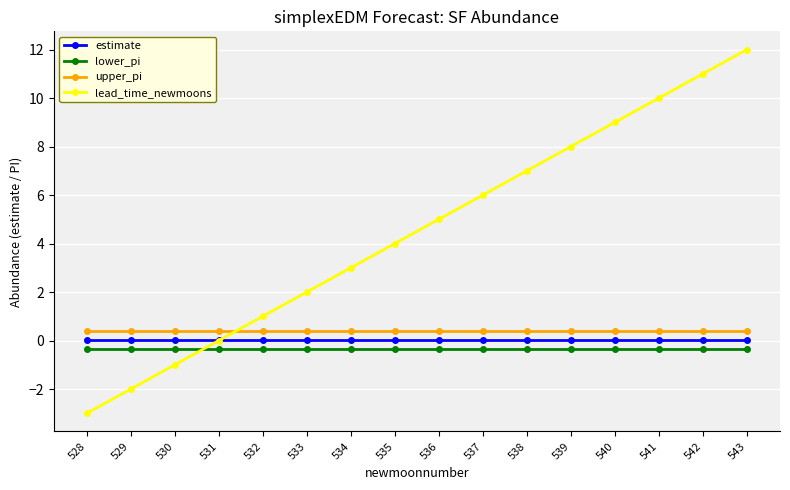

Rank the series at 541 from lowest to highest value.

lower_pi, estimate, upper_pi, lead_time_newmoons